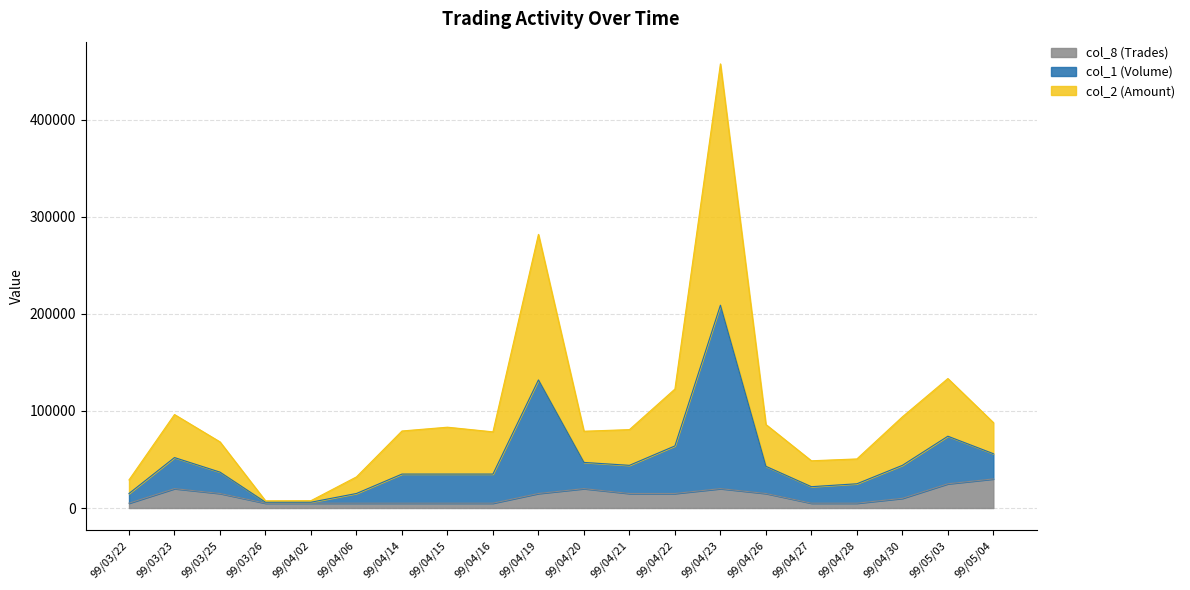

True or false: col_1 (Volume) and col_2 (Amount) cross at least once.

False